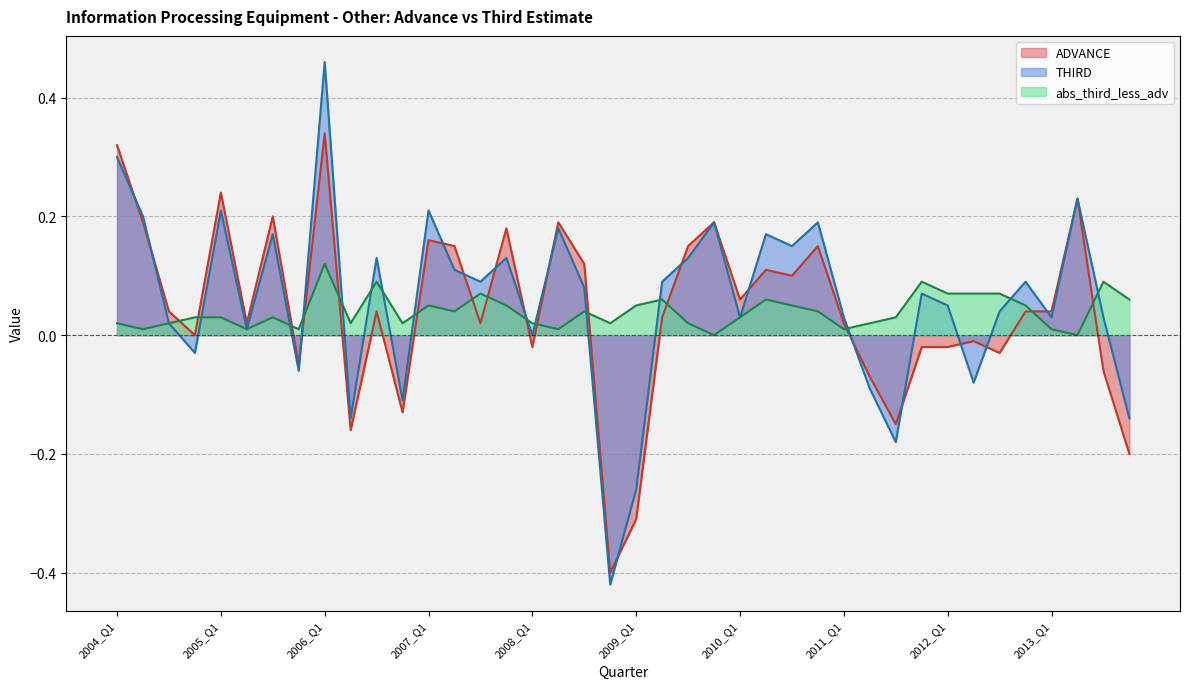

At 2004_Q2, list the series in order from smallest to largest.

abs_third_less_adv, ADVANCE, THIRD